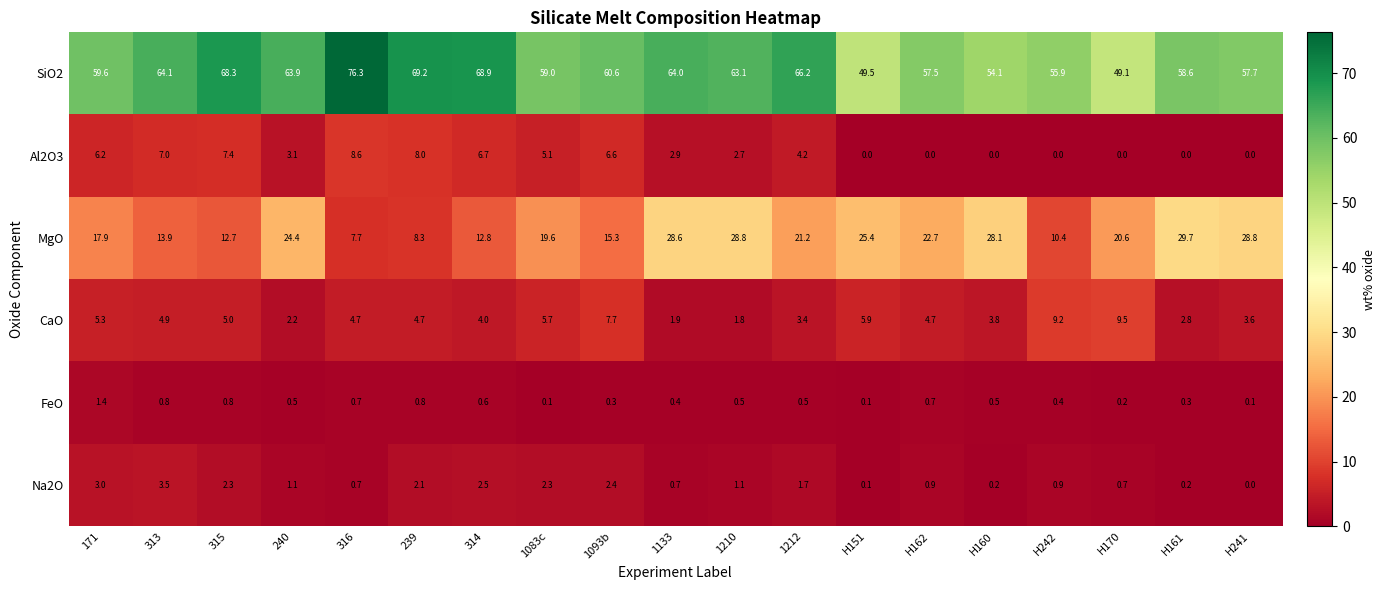

What is the maximum value for CaO?

9.5